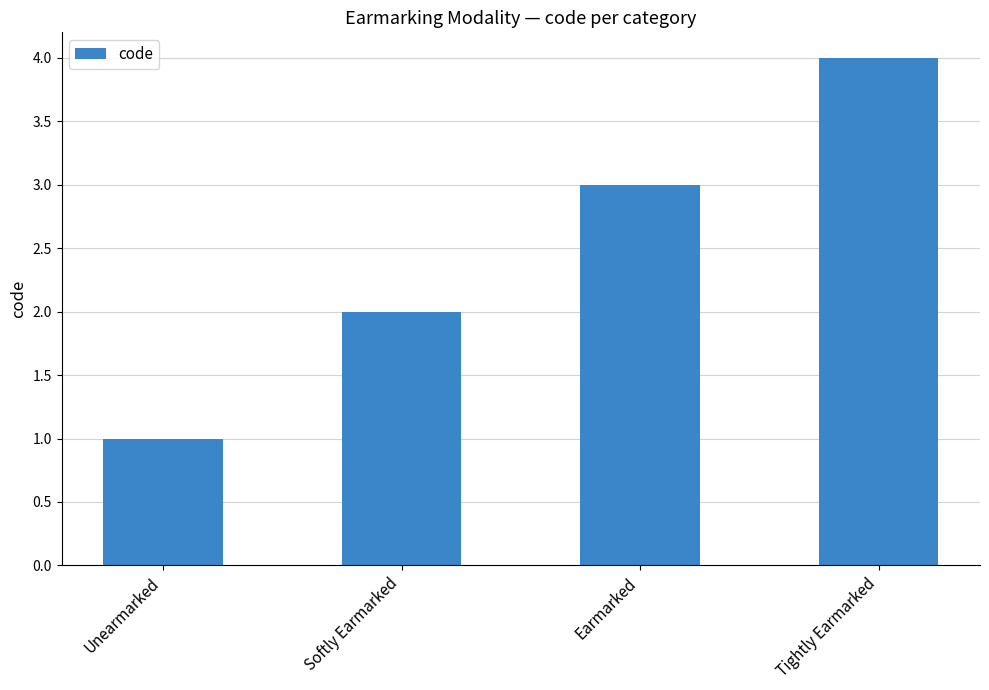

True or false: the data shows 2 at Softly Earmarked.

True